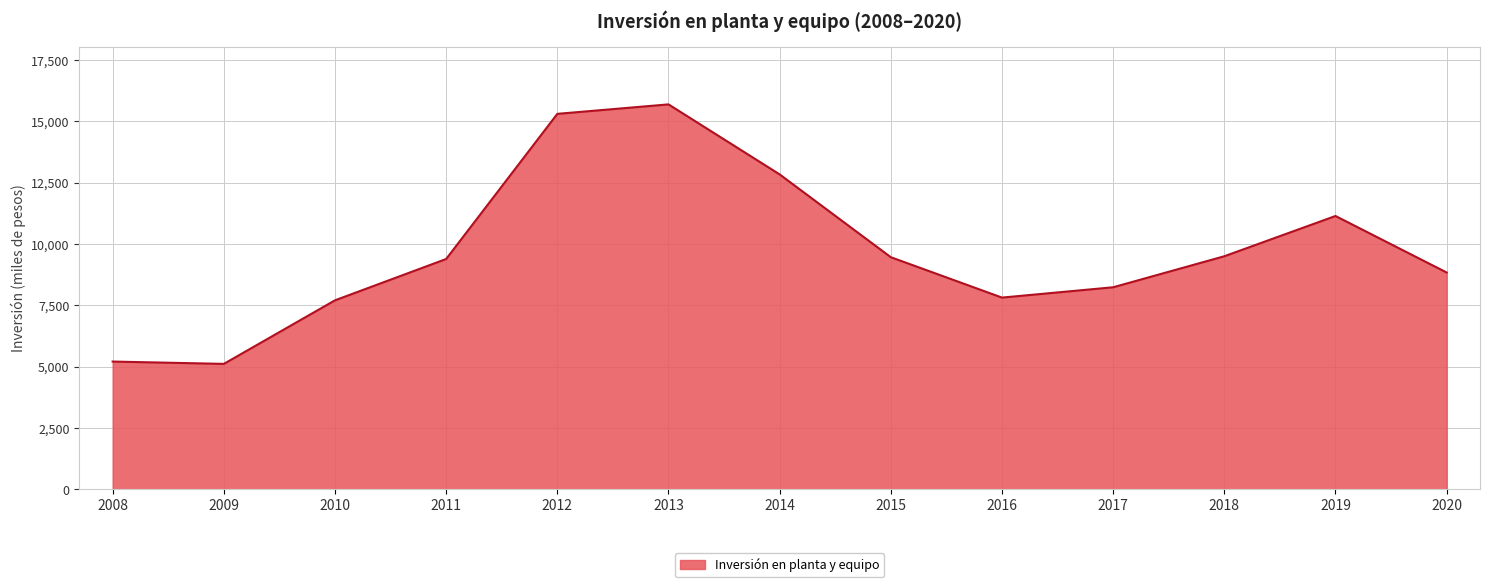

What is the greatest value displayed?

15687